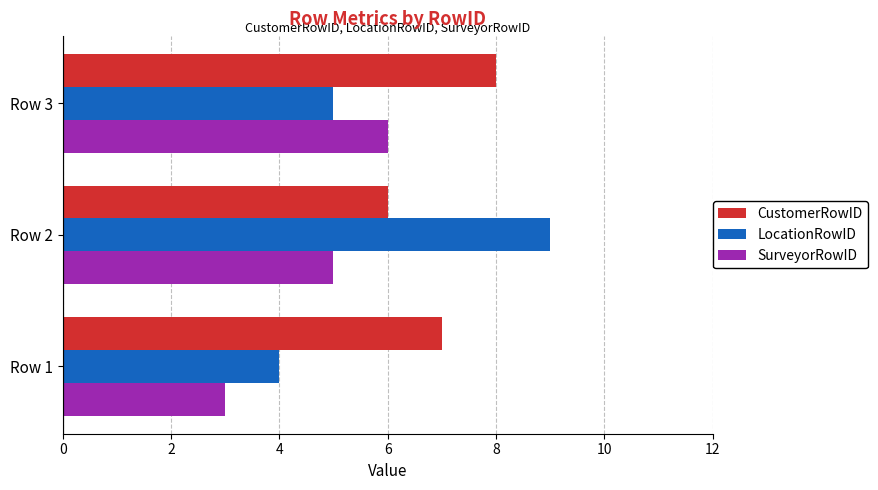

What are all the series names shown in the legend?

CustomerRowID, LocationRowID, SurveyorRowID